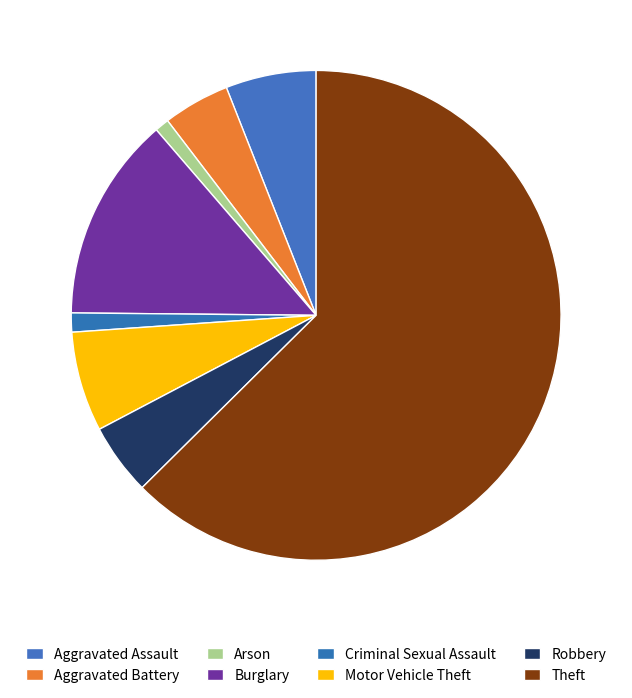

What is the smallest slice in the pie chart?

Arson